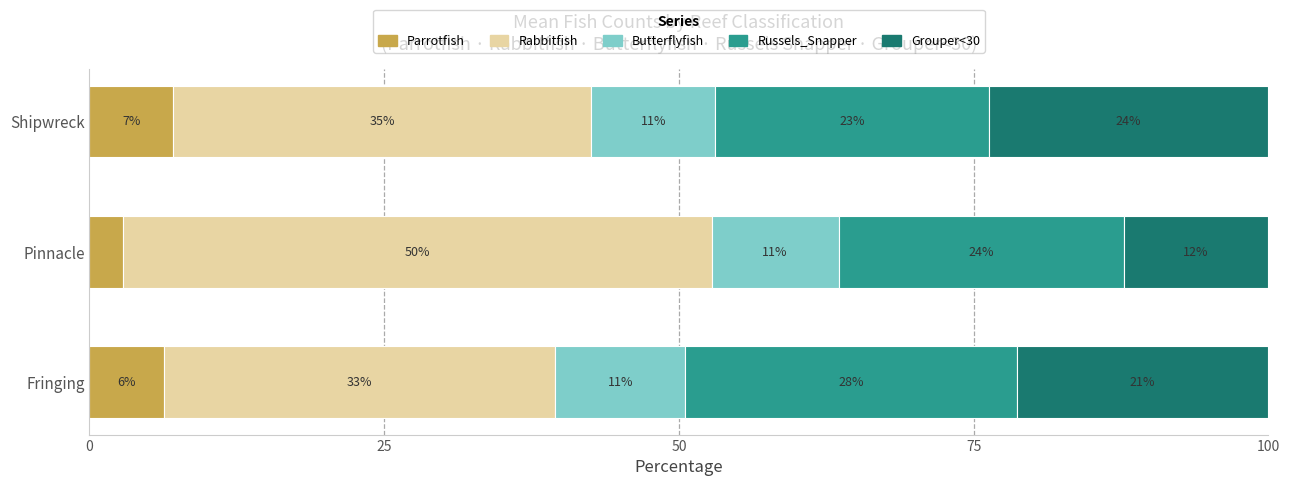

Reading left to right, what are all the values shown in this chart?

Parrotfish: 6.3	2.9	7.1
Rabbitfish: 33.2	49.9	35.5
Butterflyfish: 11.0	10.8	10.6
Russels_Snapper: 28.1	24.2	23.2
Grouper<30: 21.3	12.3	23.7